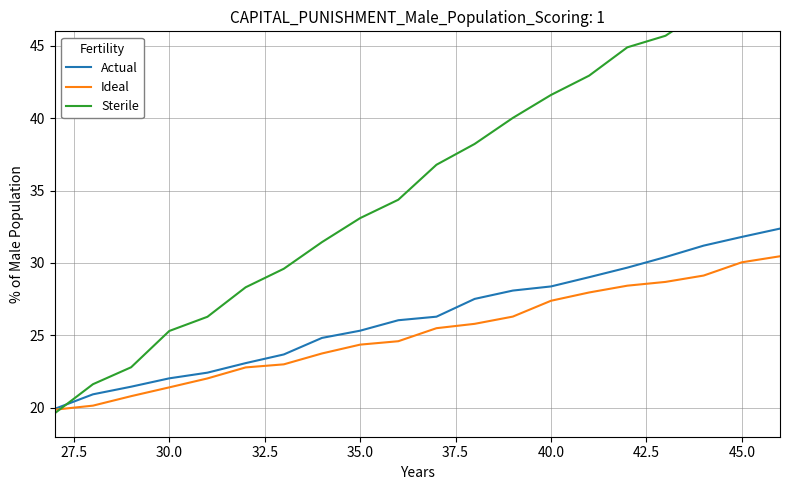

What is the maximum value shown in the chart?

50.8